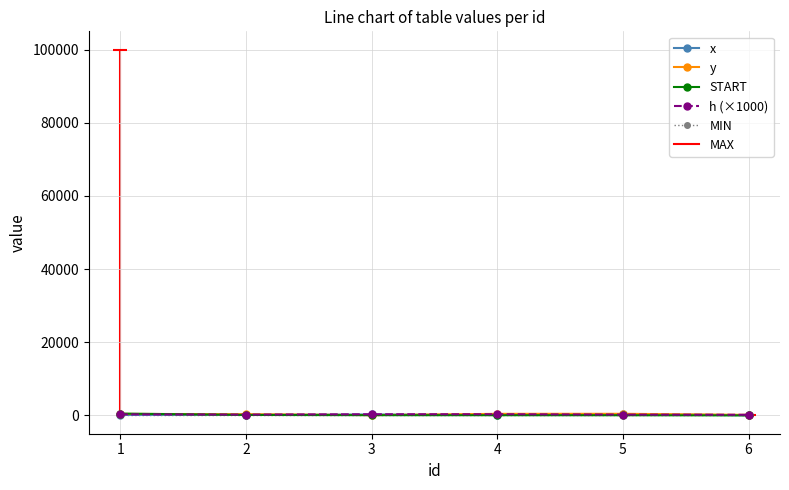

Which label corresponds to the largest value in the chart?

1